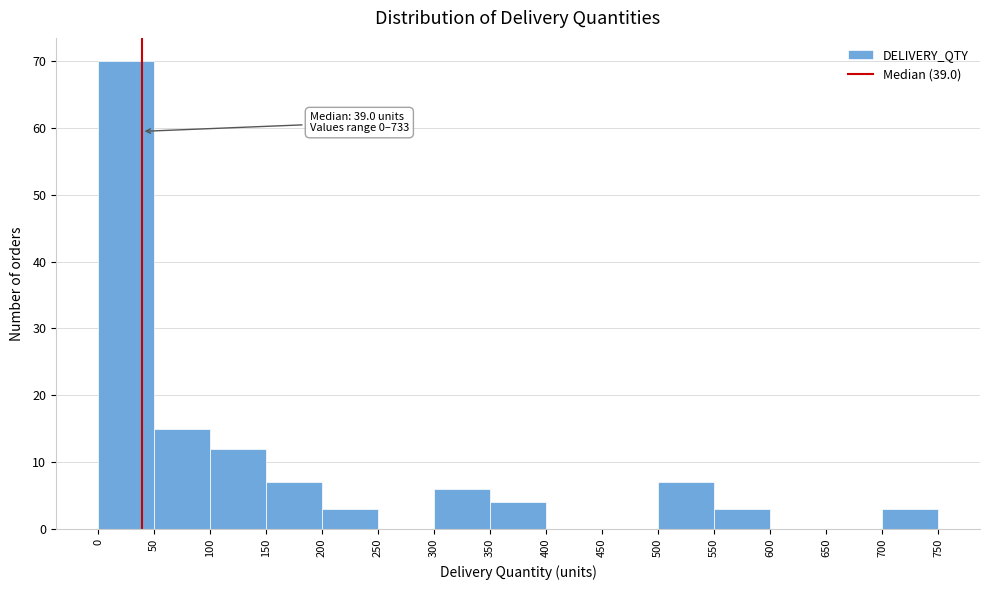

Which range on the x-axis has the tallest bar?

0 to 50